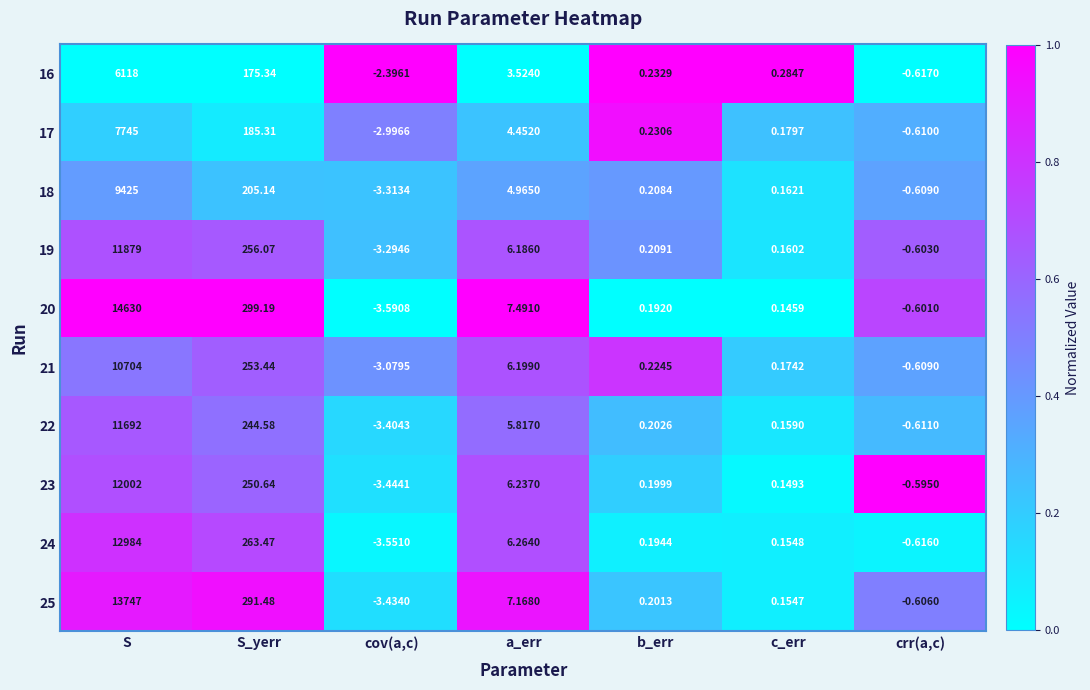

At which label is 20 closest to 7313?

S_yerr